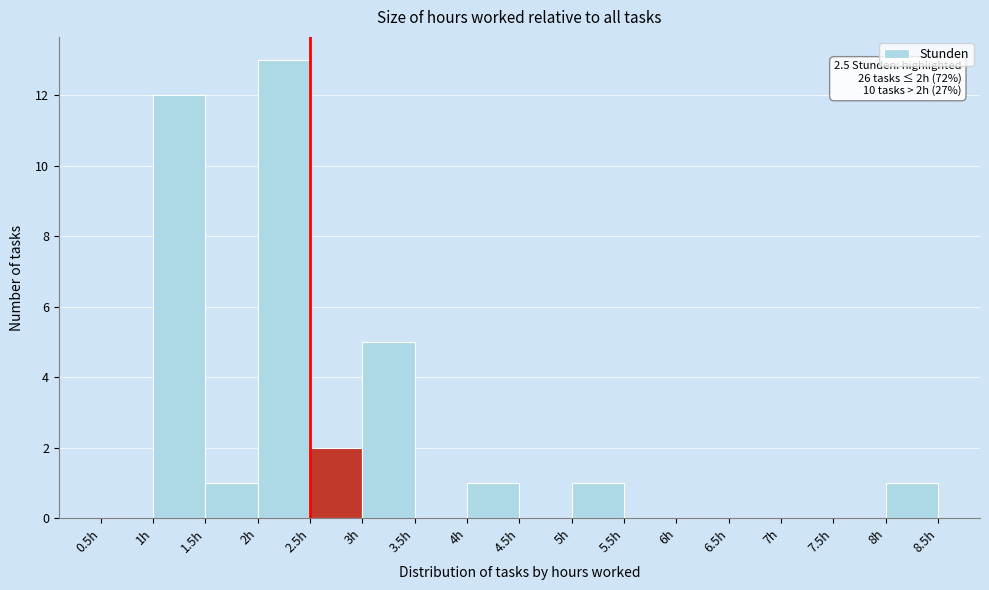

Which range on the x-axis has the tallest bar?

2.0 to 2.5